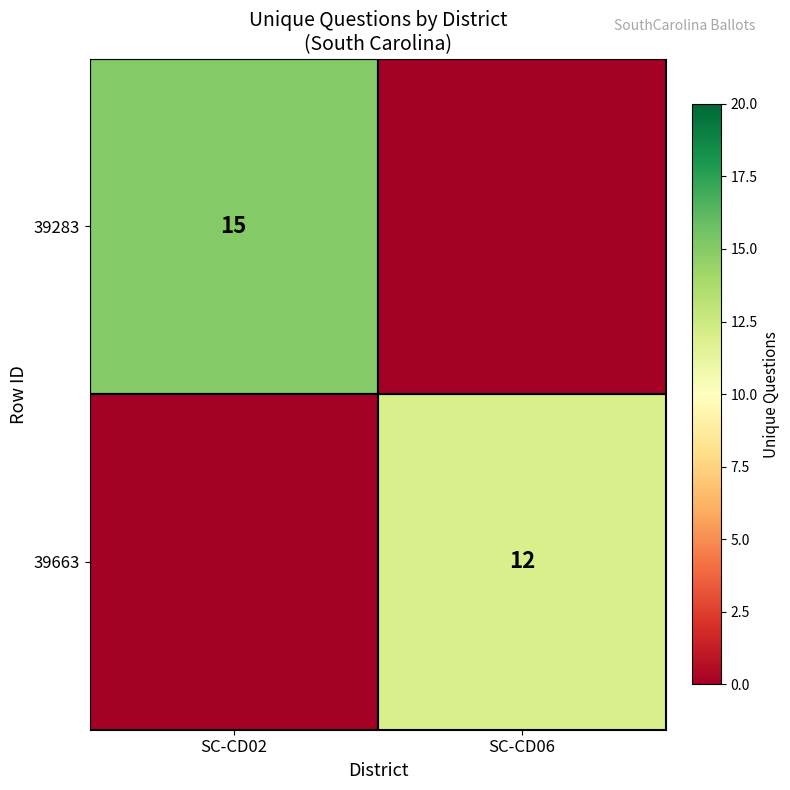

Is the value of 39283 at SC-CD02 greater than the value of 39663 at SC-CD06?

Yes